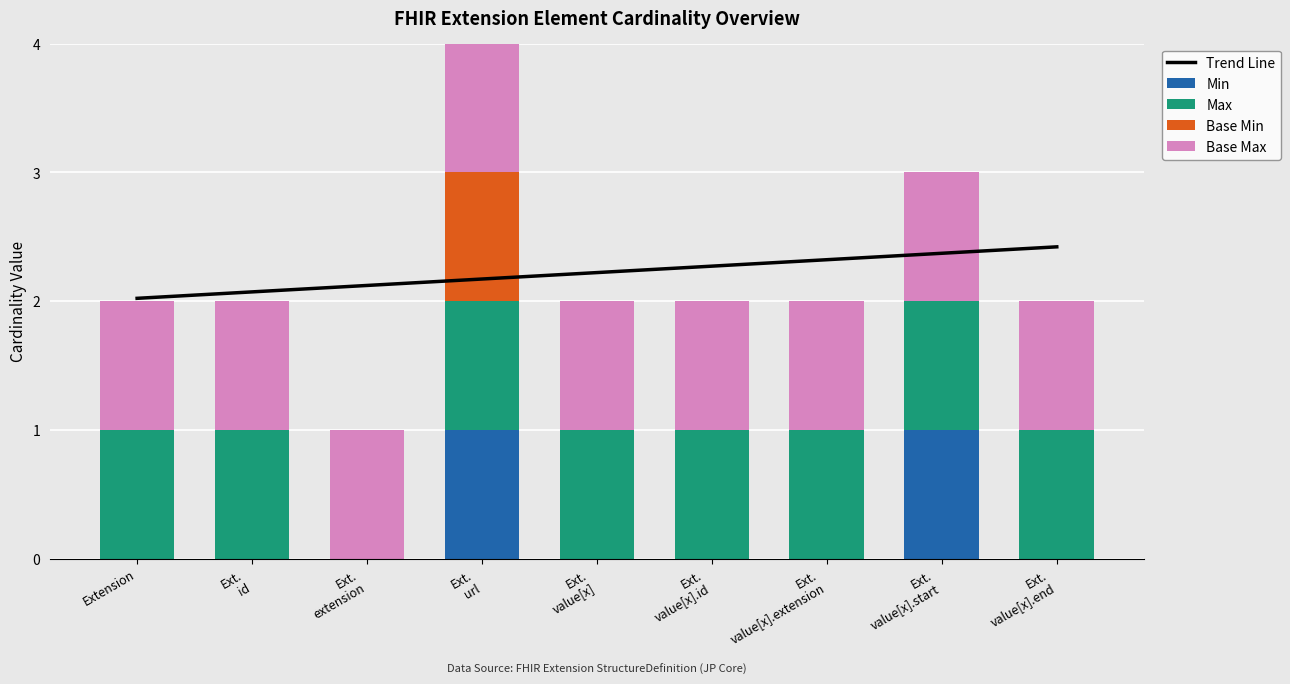

Reading left to right, extract all data points from this chart.

Trend Line: 2.0	2.1	2.1	2.2	2.2	2.3	2.3	2.4	2.4
Min: 0.0	0.0	0.0	1.0	0.0	0.0	0.0	1.0	0.0
Max: 1.0	1.0	0.0	1.0	1.0	1.0	1.0	1.0	1.0
Base Min: 0.0	0.0	0.0	1.0	0.0	0.0	0.0	0.0	0.0
Base Max: 1.0	1.0	1.0	1.0	1.0	1.0	1.0	1.0	1.0